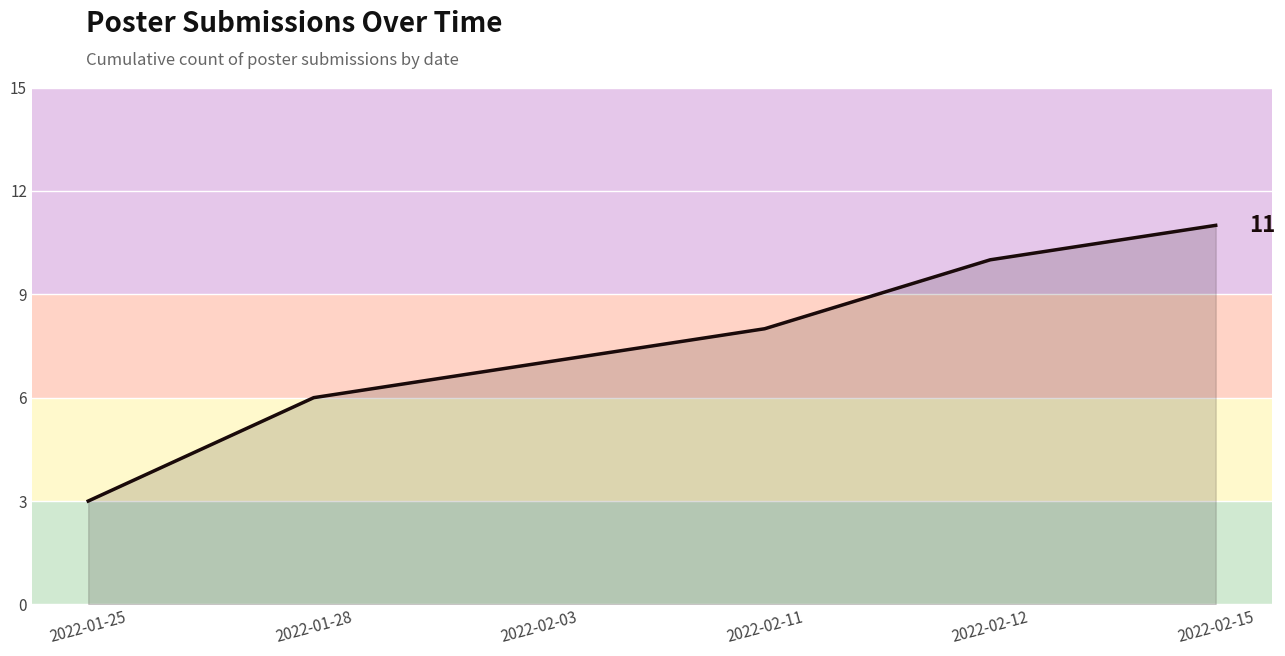

Rank the categories by value from lowest to highest.

2022-01-25, 2022-01-28, 2022-02-03, 2022-02-11, 2022-02-12, 2022-02-15